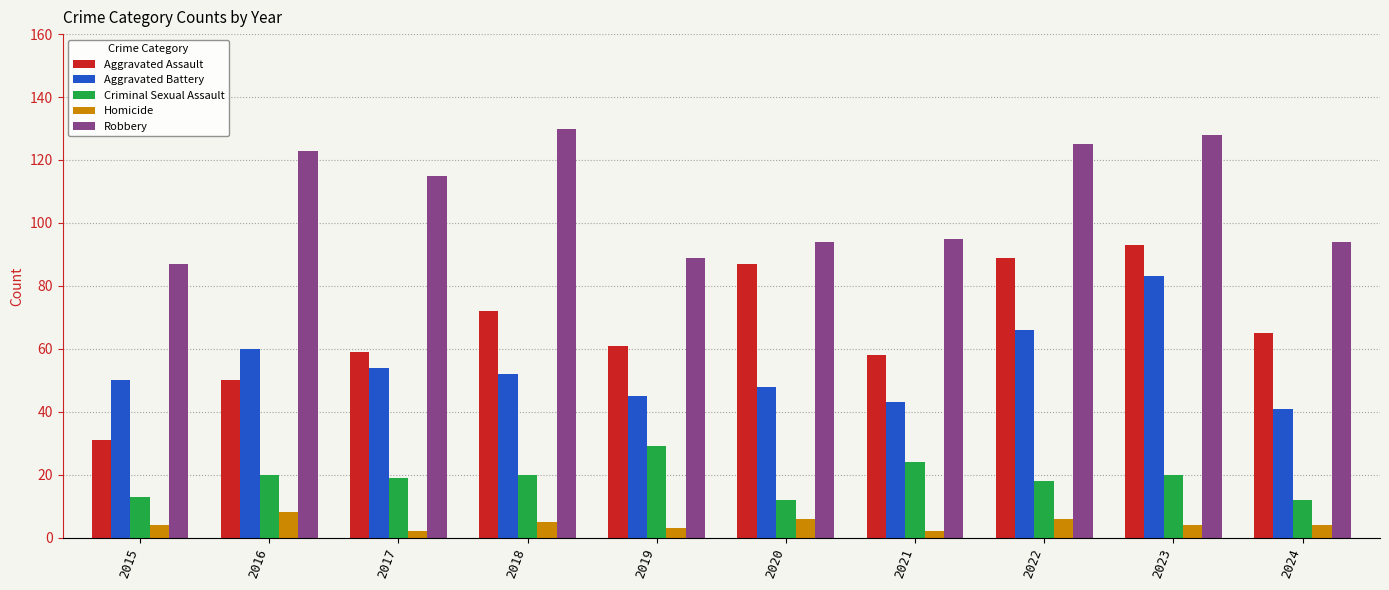

What is the lowest value of the Aggravated Battery series?

41